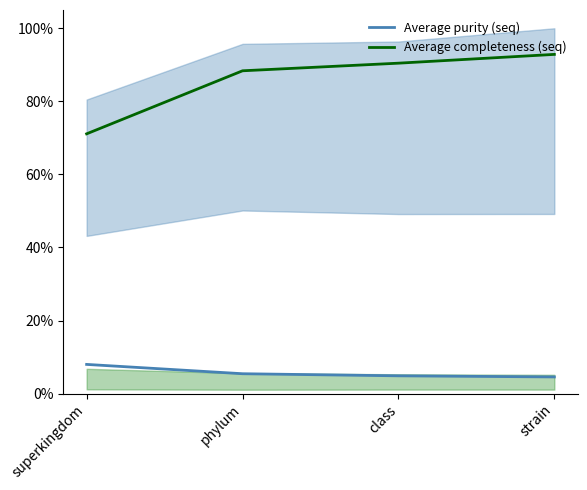

List the series in order of their peak value, highest first.

Average completeness (seq), Average purity (seq)